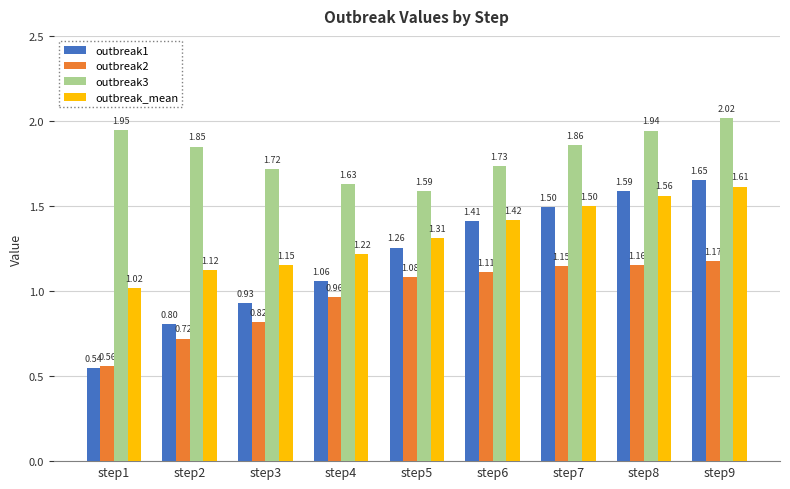

Does the chart contain any negative values?

No